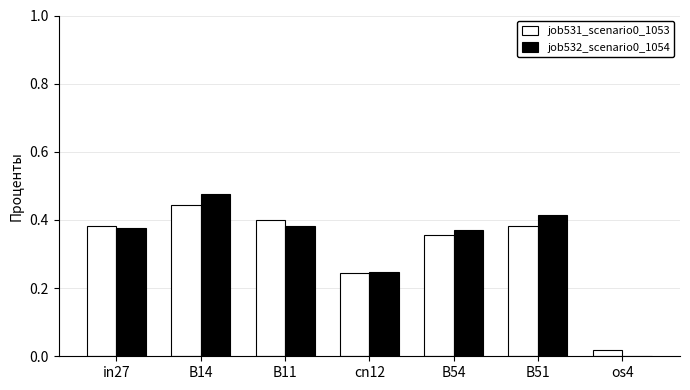

The job531_scenario0_1053 series shows 0.4 at B54. True or false?

True